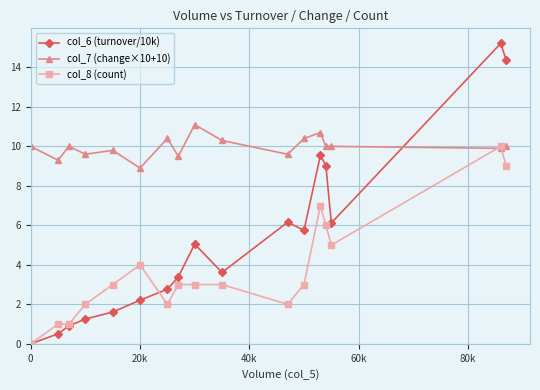

What is the highest value of the col_8 (count) series?

10.0